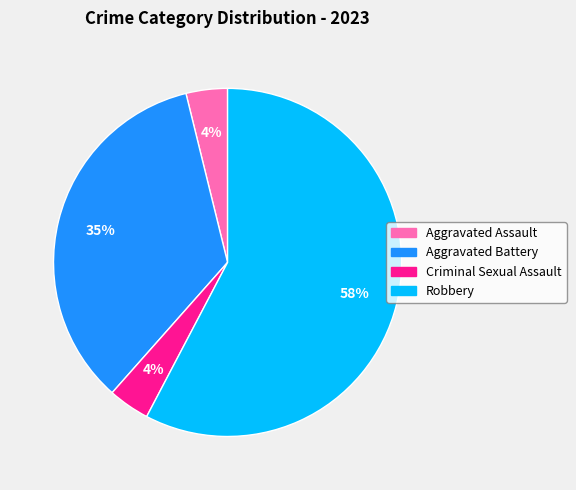

Which category has the biggest portion of the pie?

Robbery